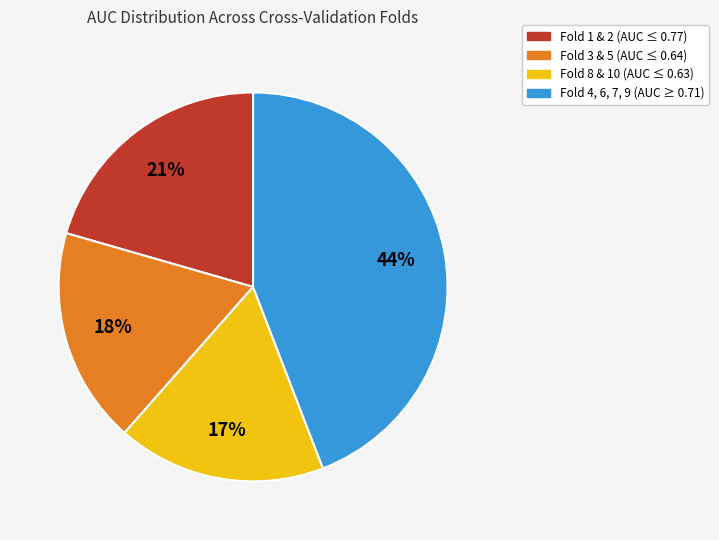

Count the number of slices in the pie.

4